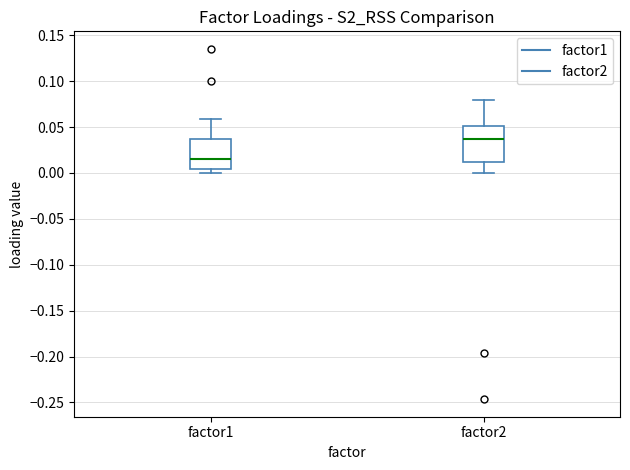

Reading left to right, read every box against the y-axis: the position of its median line, the range the box covers, and the ends of its whiskers. The values are not printed on the chart, so give them approximately, as read against the axis.

factor1: median 0.015, box 0.005 to 0.035, whiskers 0.000 to 0.060
factor2: median 0.035, box 0.010 to 0.050, whiskers 0.000 to 0.080